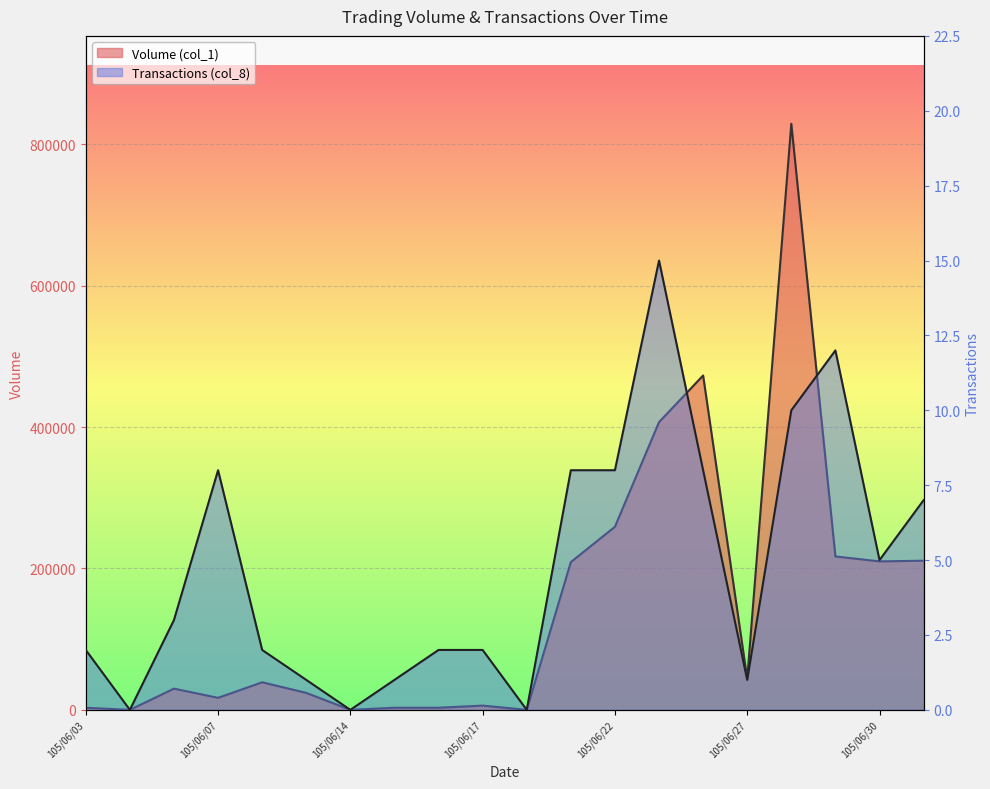

True or false: Volume (col_1) and Transactions (col_8) intersect in this chart.

False